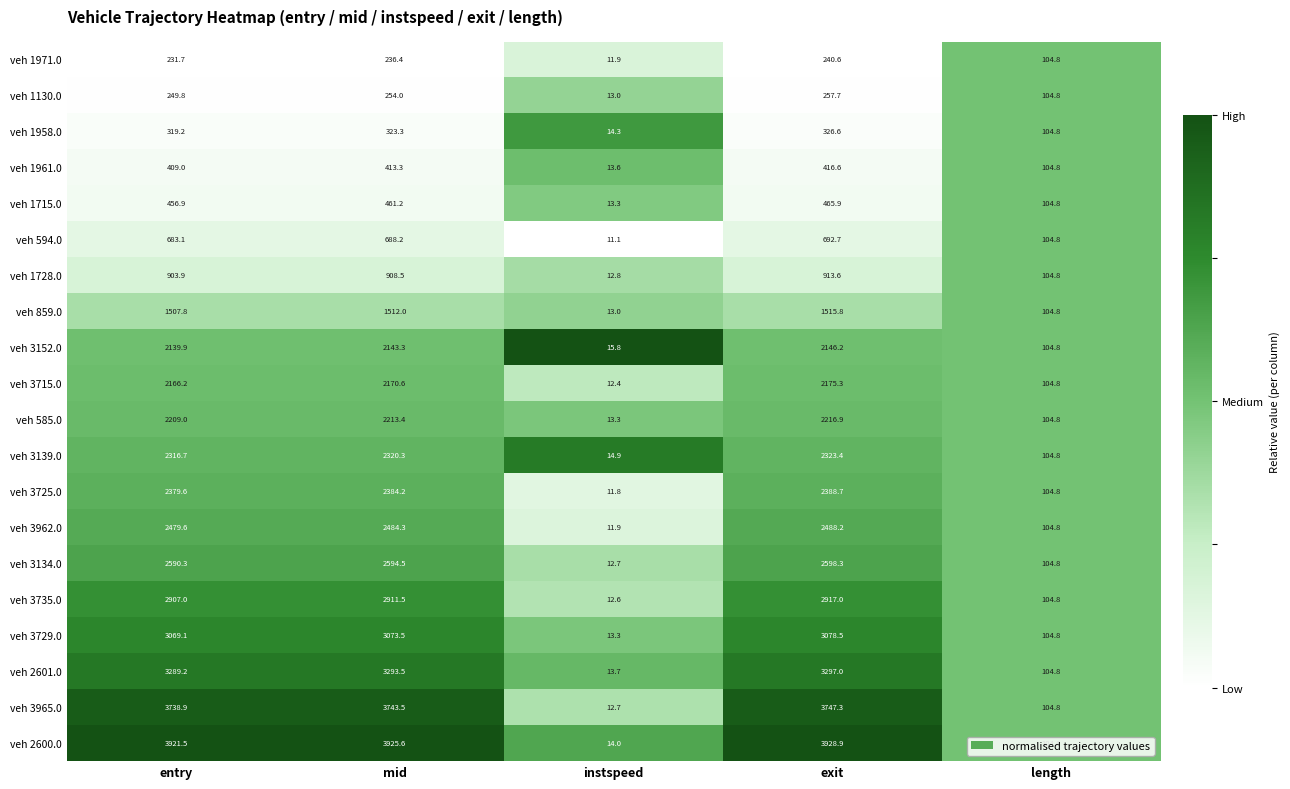

How many categories are shown in the chart?

5